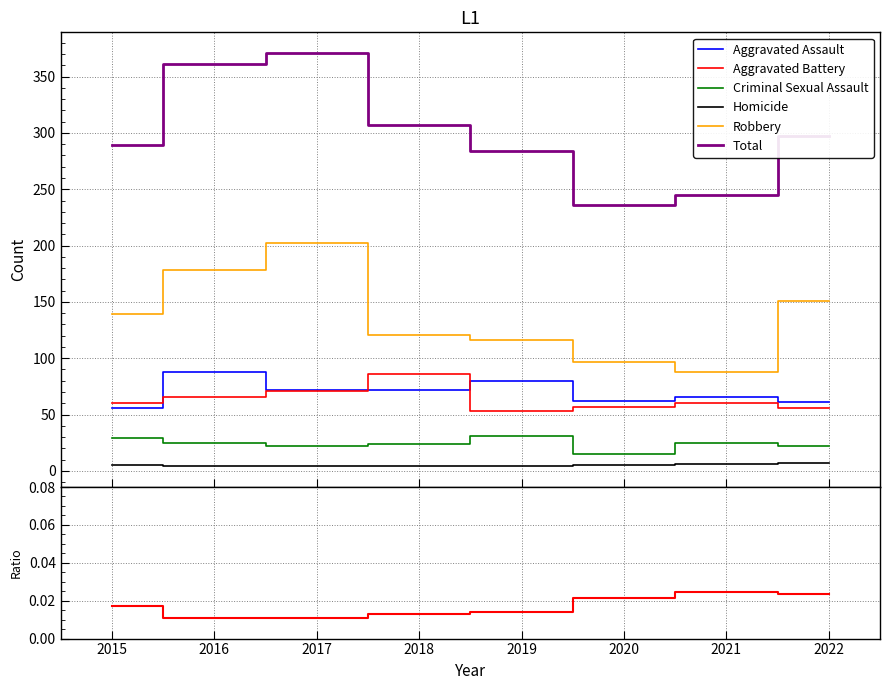

How many lines are shown in the chart?

6